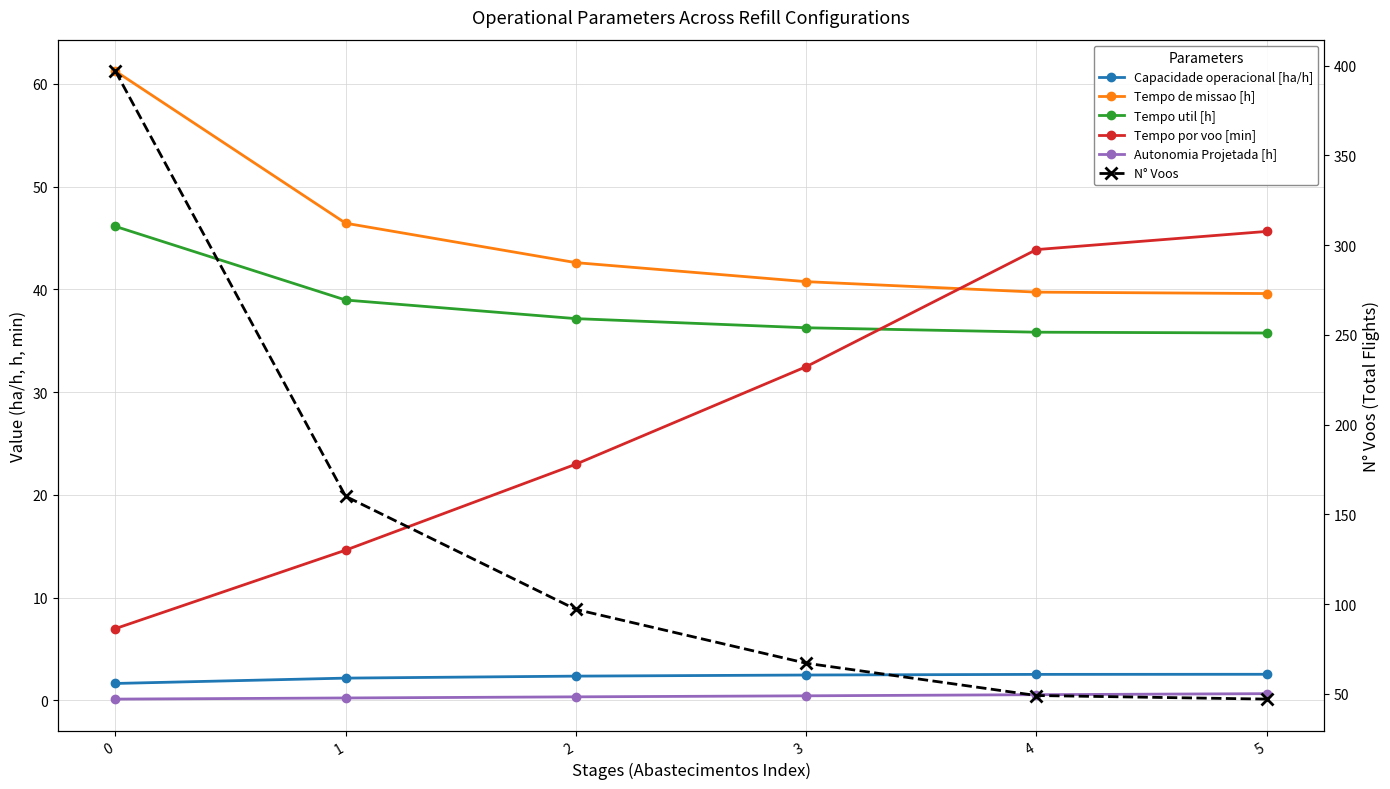

Reading left to right, list all the values displayed in this chart.

Capacidade operacional [ha/h]: 1.6	2.2	2.3	2.5	2.5	2.5
Tempo de missao [h]: 61.2	46.4	42.6	40.8	39.7	39.6
Tempo util [h]: 46.1	39.0	37.1	36.3	35.8	35.8
Tempo por voo [min]: 7.0	14.6	23.0	32.5	43.9	45.6
Autonomia Projetada [h]: 0.1	0.2	0.3	0.4	0.5	0.6
N° Voos: 397.0	160.0	97.0	67.0	49.0	47.0